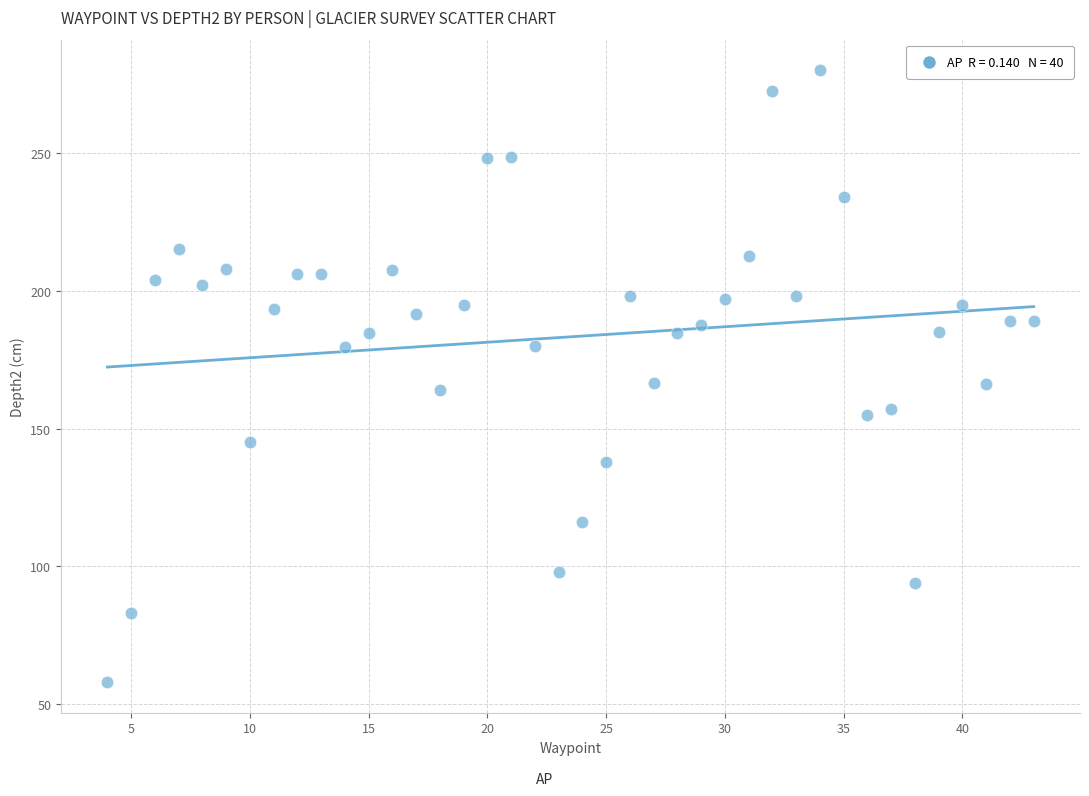

What is the range of Y values (max minus min)?

222.0